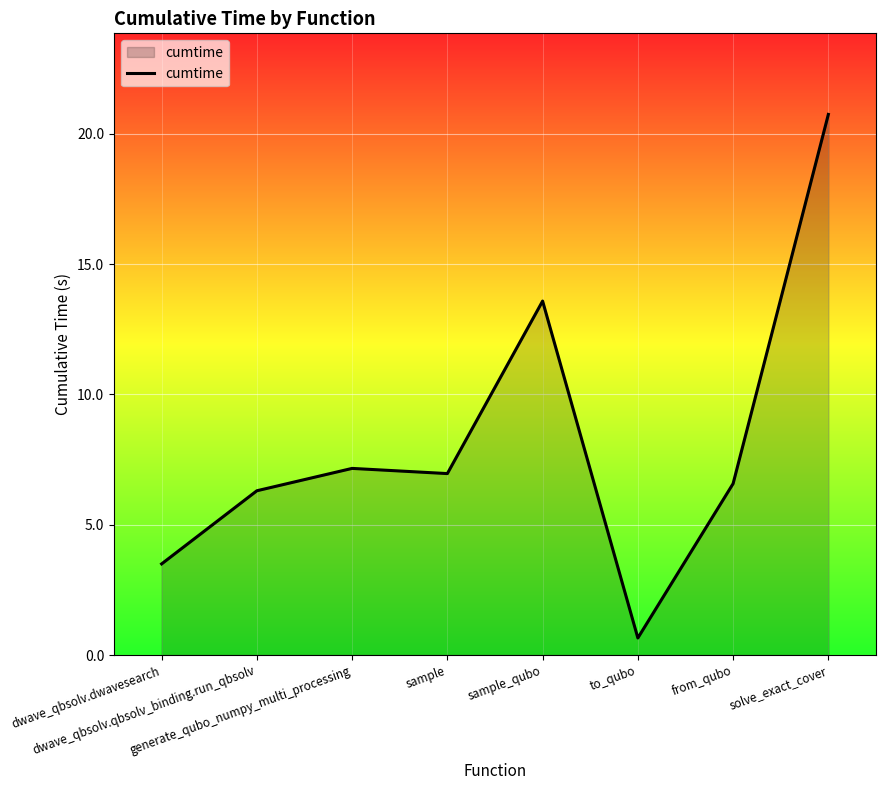

What is the smallest value displayed?

0.7